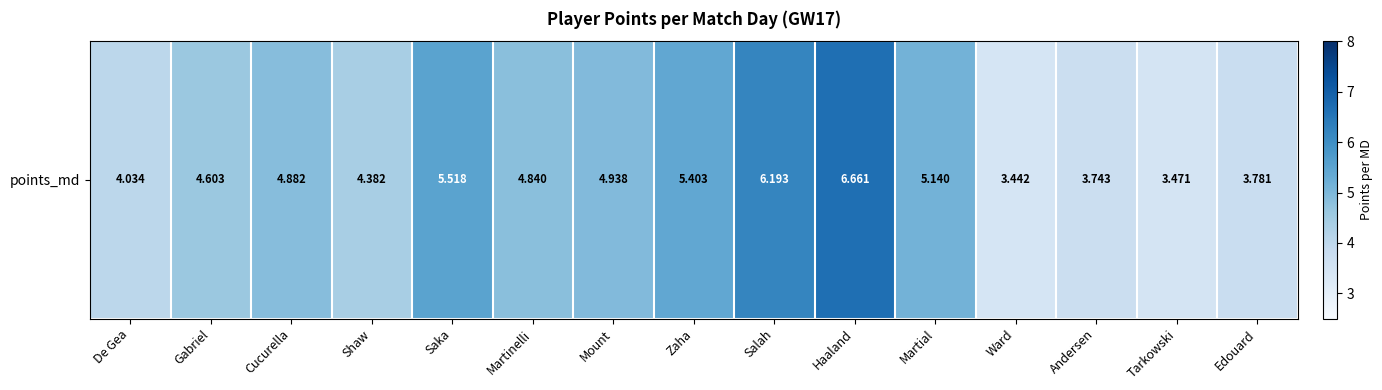

Reading left to right, list all the values displayed in this chart.

De Gea=4.0	Gabriel=4.6	Cucurella=4.9	Shaw=4.4	Saka=5.5	Martinelli=4.8	Mount=4.9	Zaha=5.4	Salah=6.2	Haaland=6.7	Martial=5.1	Ward=3.4	Andersen=3.7	Tarkowski=3.5	Edouard=3.8